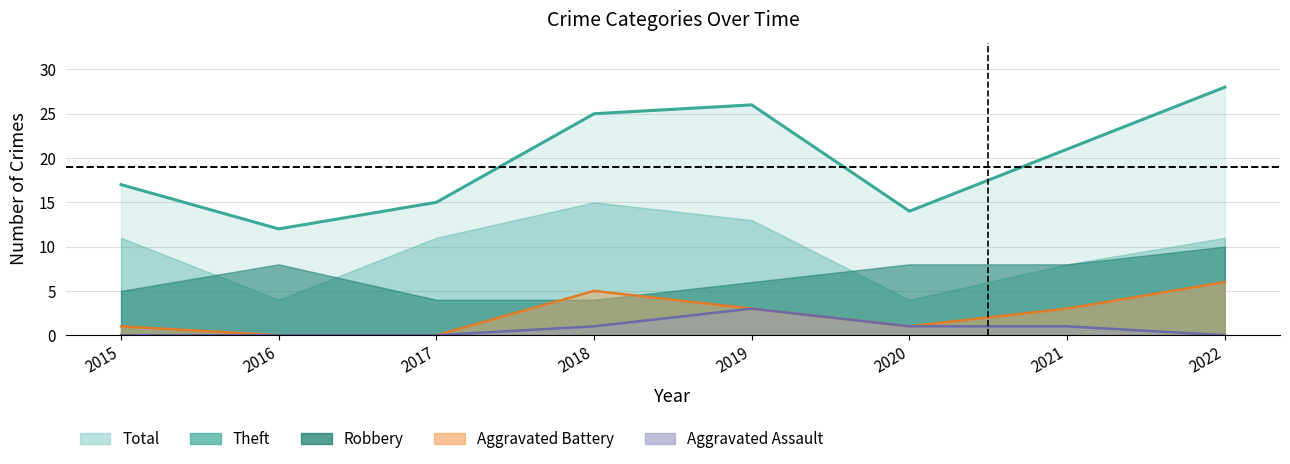

What is the lowest value of the Total series?

12